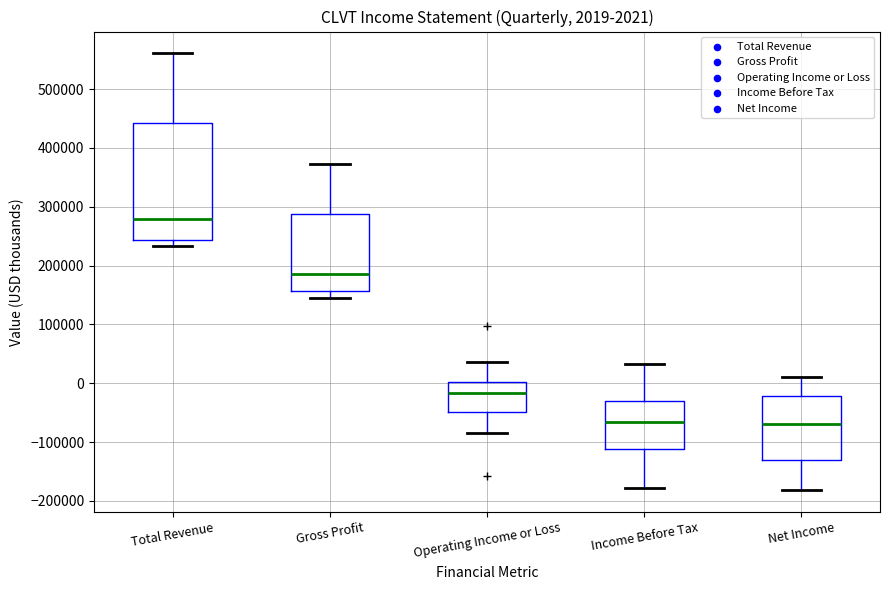

Comparing the boxes themselves (not the whiskers), which one is the tallest?

Total Revenue